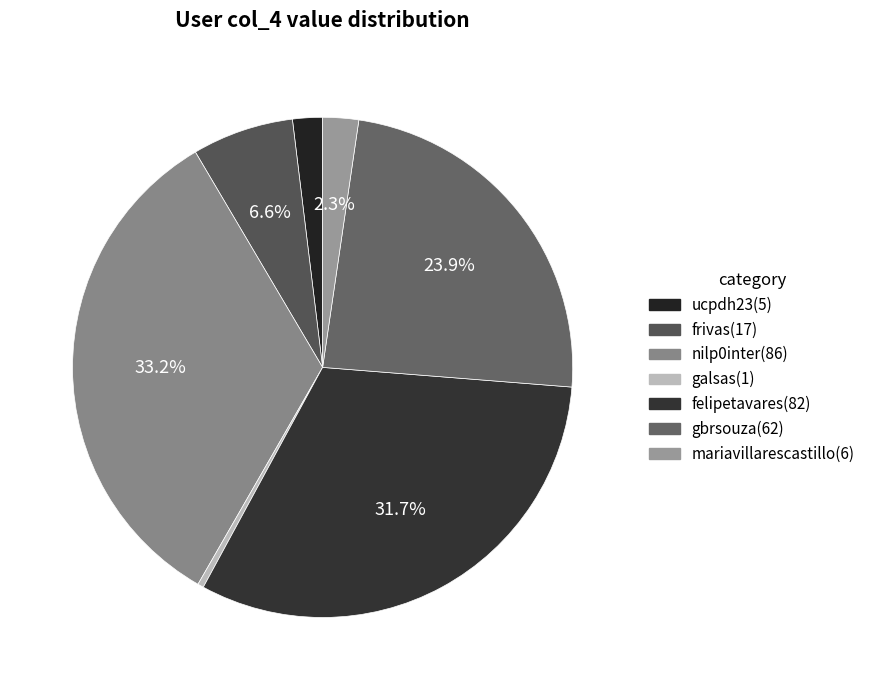

What percentage is NOT represented by felipetavares?

68.3%